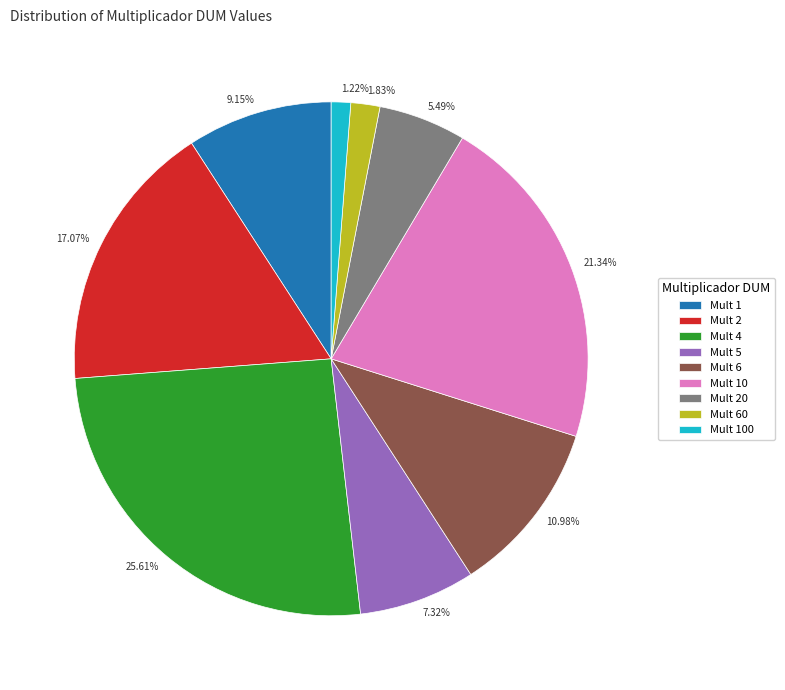

To the nearest percent, what is the difference between the largest and smallest slice percentages?

24%